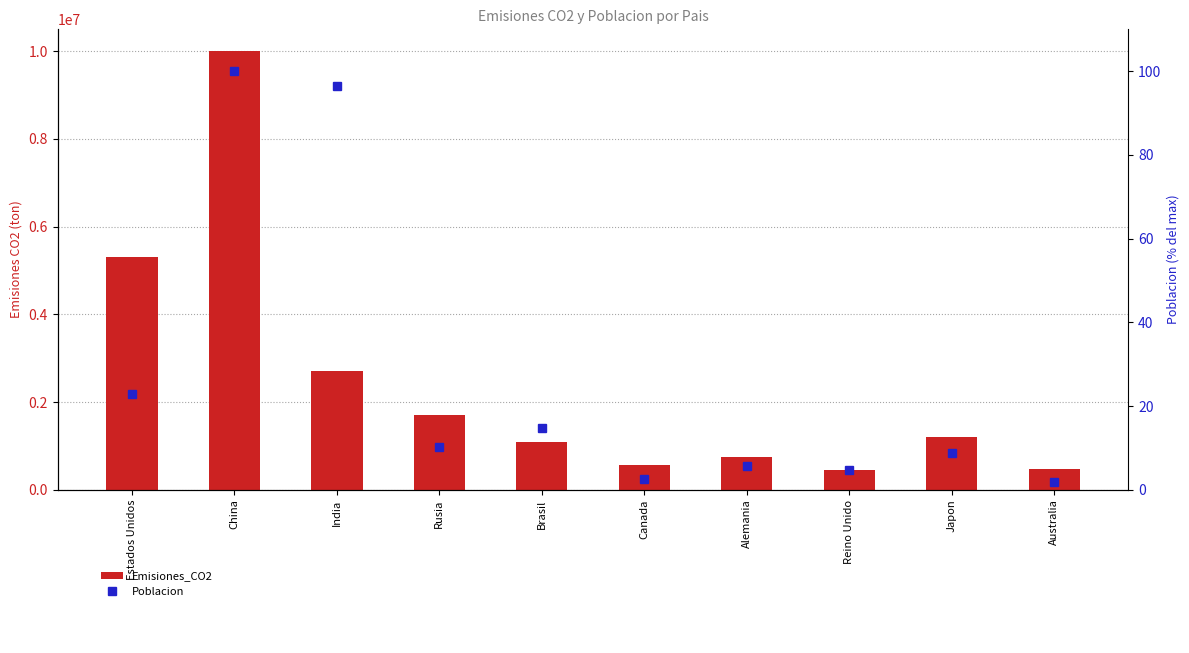

What position from the right is Reino Unido?

3